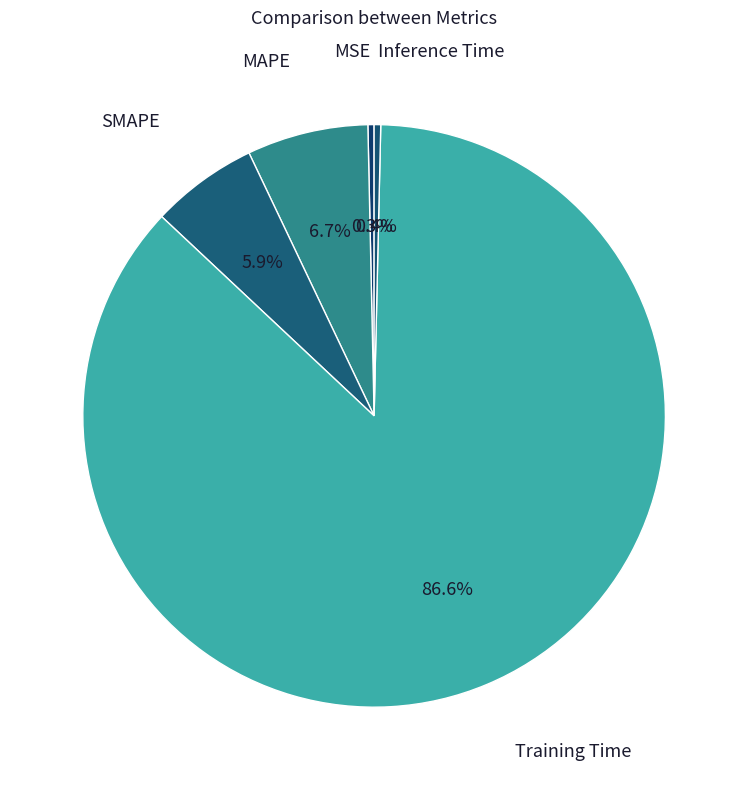

To the nearest percent, what is the difference between the largest and smallest slice percentages?

86%